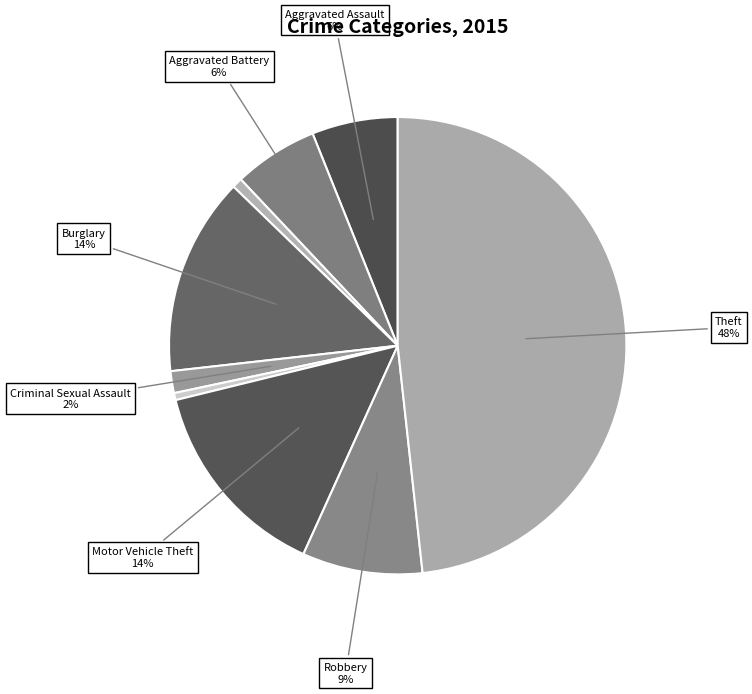

Which category has the smallest portion of the pie?

Homicide